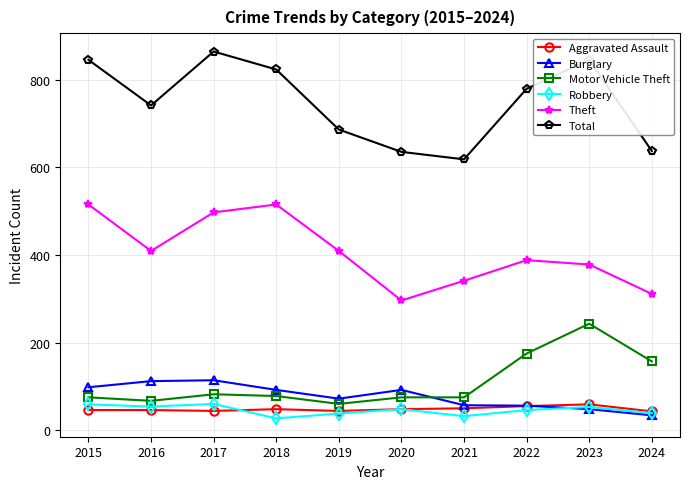

What is the maximum value shown in the chart?

864